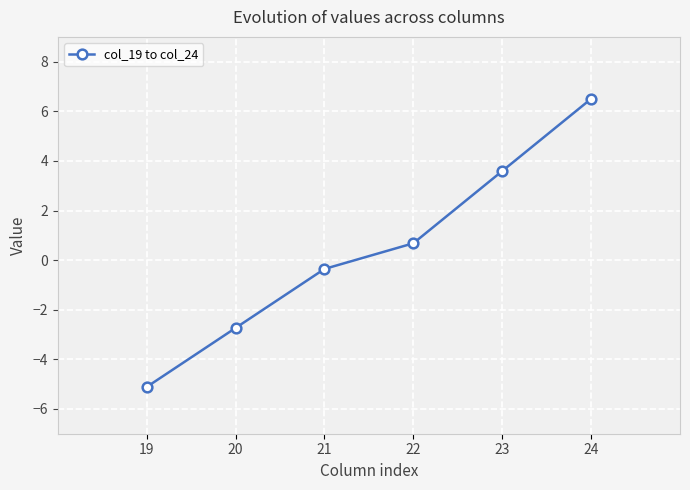

True or false: the data shows -5.1 at 19.

True